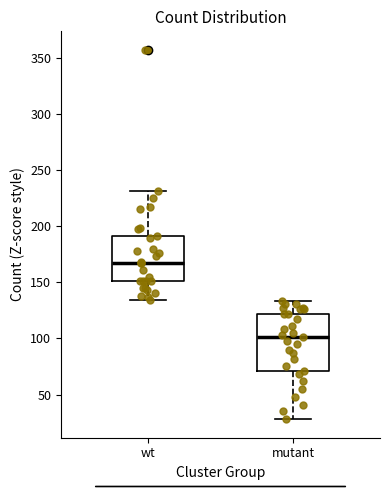

Where does the lower whisker of the box for wt end on the y-axis? The values are not printed on the chart, so give them approximately, as read against the axis.

135